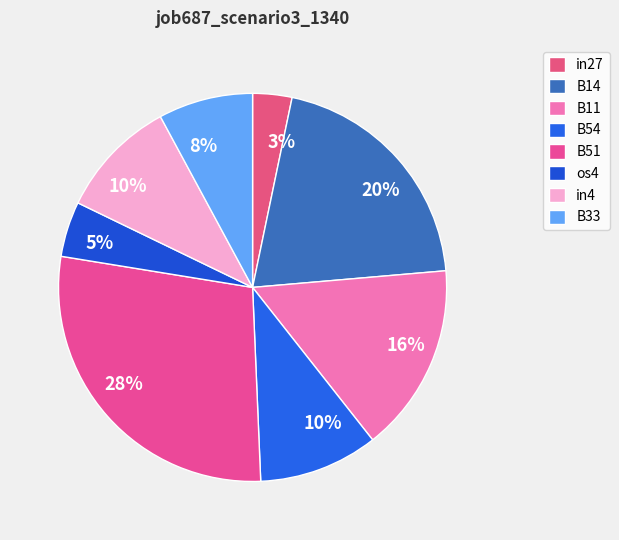

The B14 slice represents 10% of the pie. True or false?

False